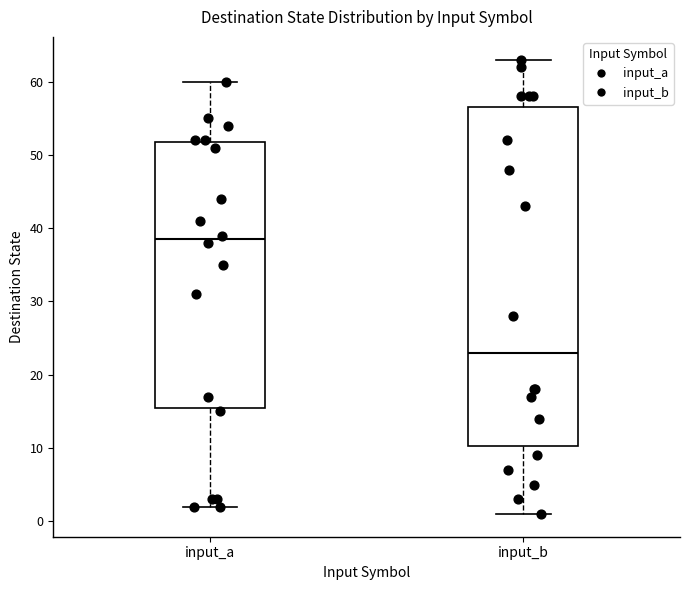

Reading left to right, read every box against the y-axis: the position of its median line, the range the box covers, and the ends of its whiskers. The values are not printed on the chart, so give them approximately, as read against the axis.

input_a: median 39, box 16 to 52, whiskers 2 to 60
input_b: median 23, box 10 to 57, whiskers 1 to 63